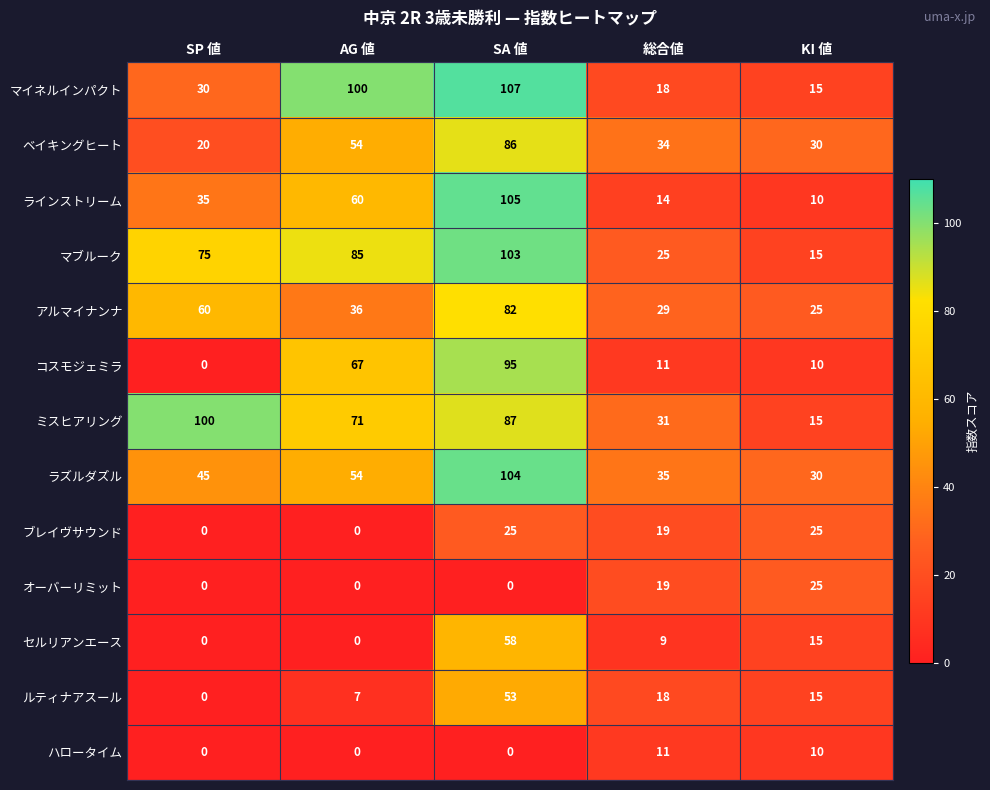

Which series changed the most between AG 値 and KI 値?

マイネルインパクト